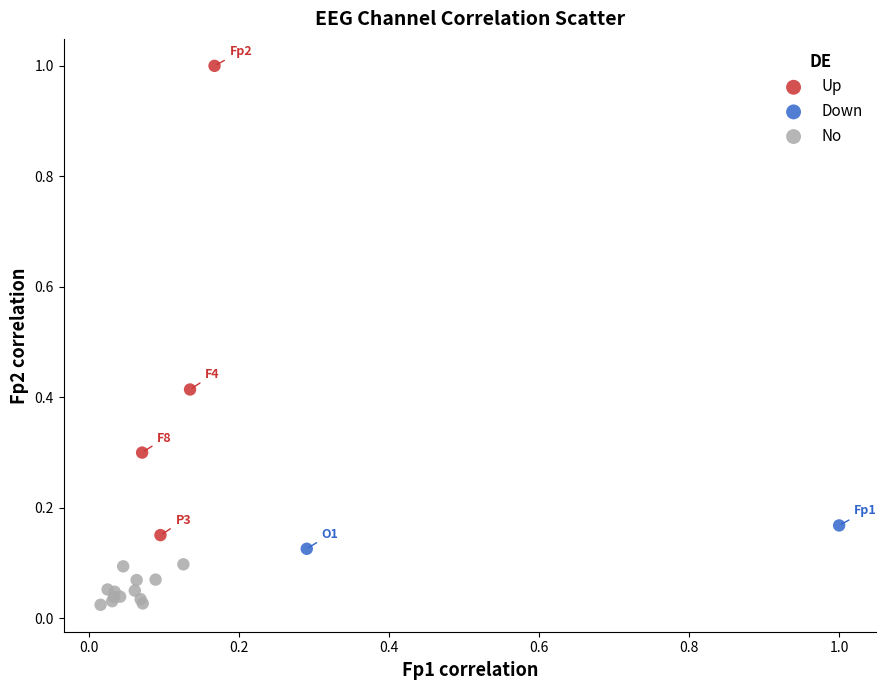

Which series contains the lowest Y value?

No